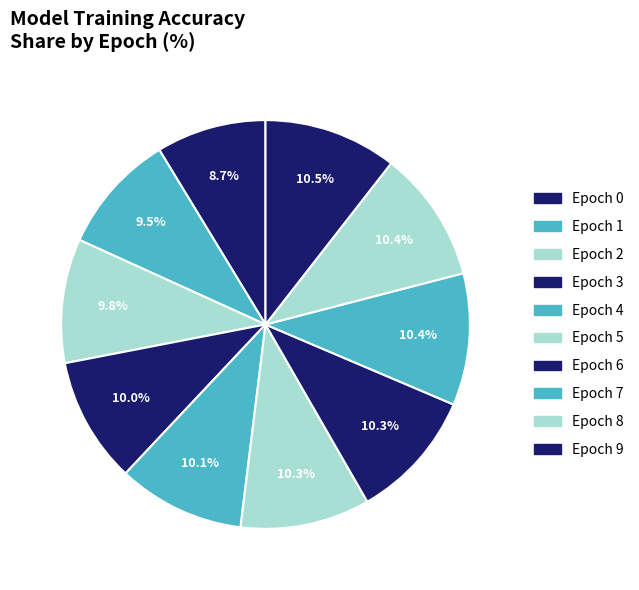

The Epoch 5 slice represents 23% of the pie. True or false?

False